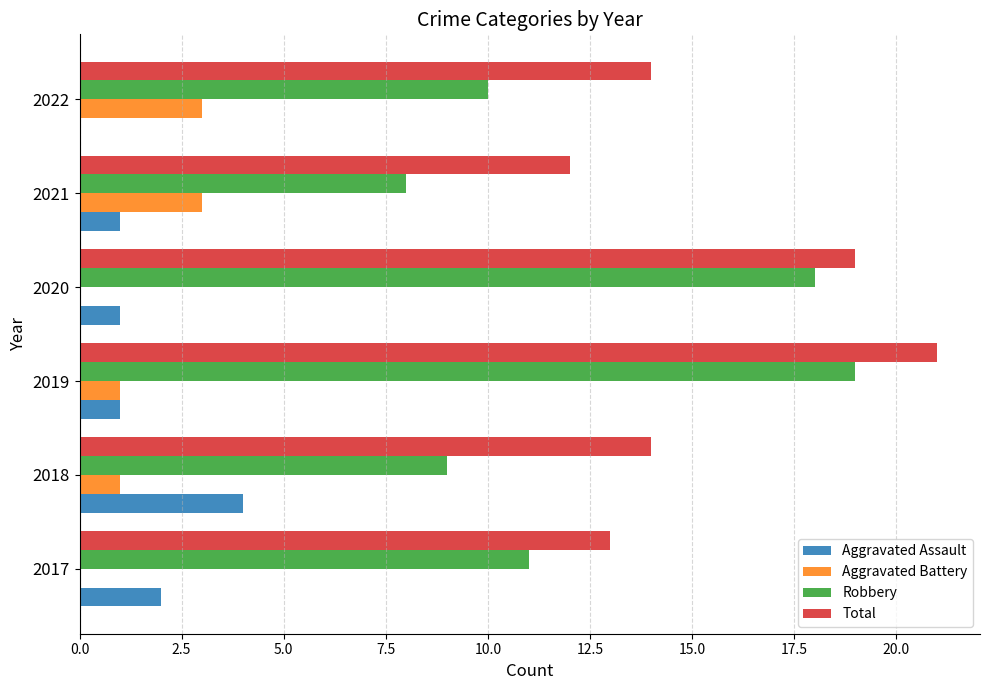

At which category is the sum across all series the highest?

2019